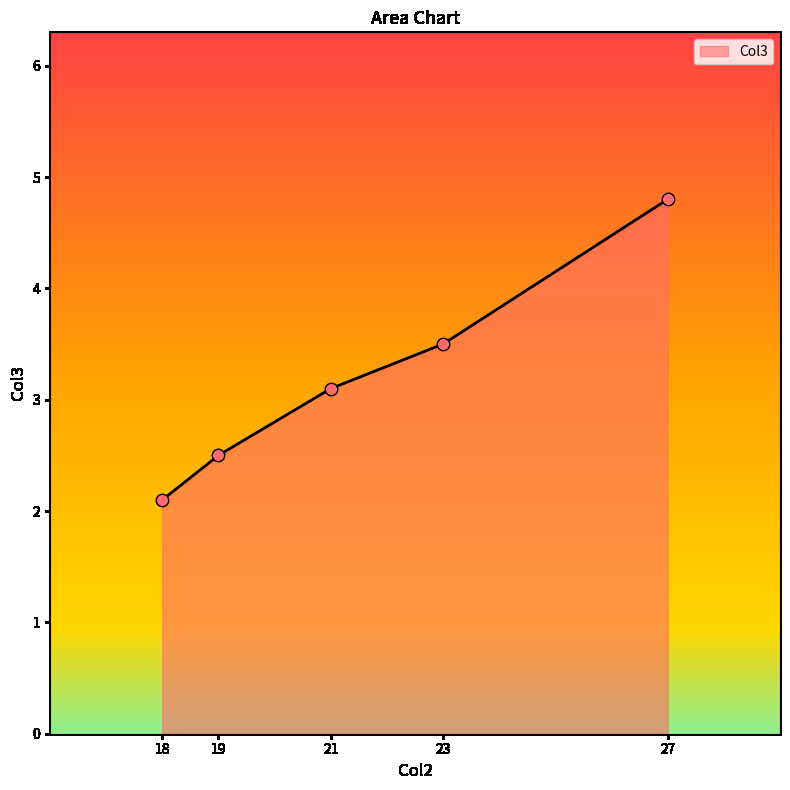

Between 18 and 27, which is larger?

27